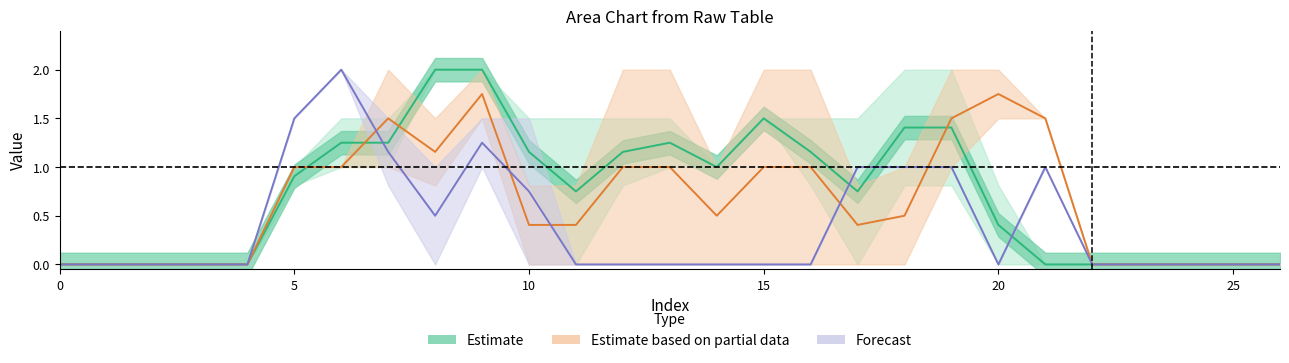

Reading left to right, list all the values displayed in this chart.

Estimate: 0.0	0.0	0.0	0.0	0.0	0.9	1.2	1.2	2.0	2.0	1.2	0.8	1.2	1.2	1.0	1.5	1.2	0.8	1.4	1.4	0.4	0.0	0.0	0.0	0.0	0.0	0.0
Estimate based on partial data: 0.0	0.0	0.0	0.0	0.0	1.0	1.0	1.5	1.2	1.8	0.4	0.4	1.0	1.0	0.5	1.0	1.0	0.4	0.5	1.5	1.8	1.5	0.0	0.0	0.0	0.0	0.0
Forecast: 0.0	0.0	0.0	0.0	0.0	1.5	2.0	1.2	0.5	1.2	0.8	0.0	0.0	0.0	0.0	0.0	0.0	1.0	1.0	1.0	0.0	1.0	0.0	0.0	0.0	0.0	0.0